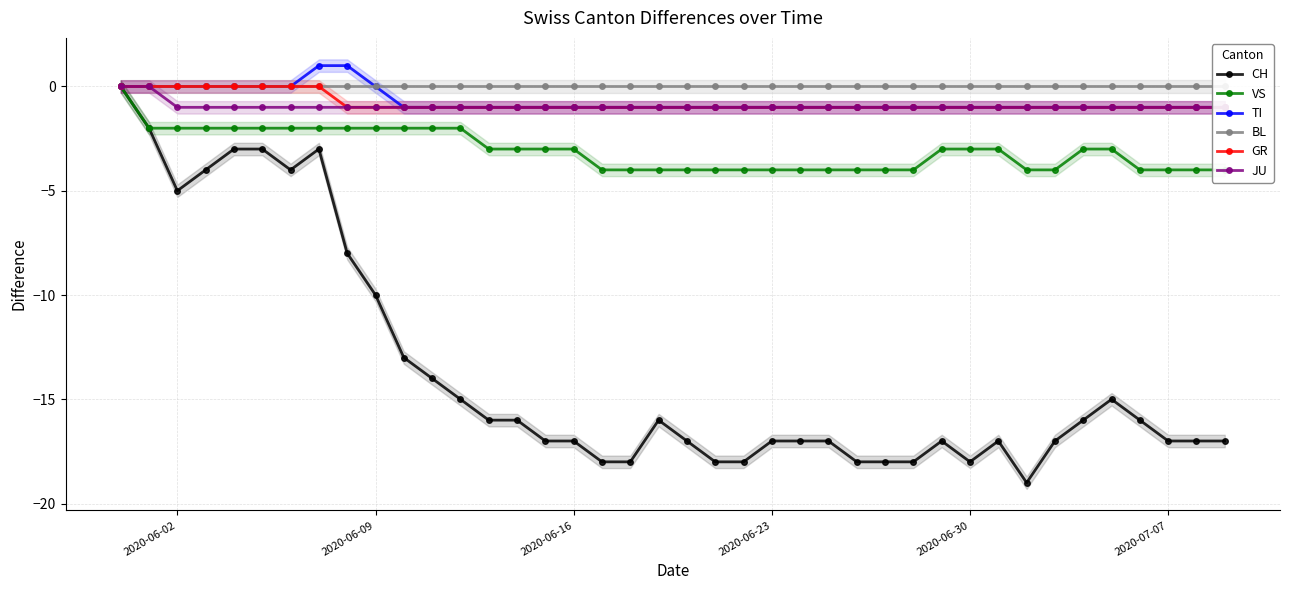

What is the lowest value of the CH series?

-19